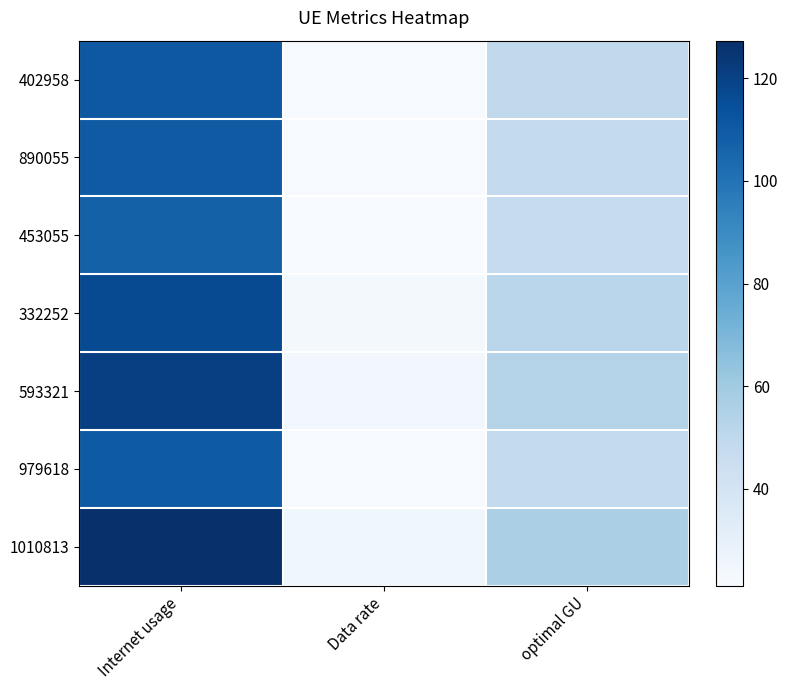

Reading right to left, transcribe all the data shown in this chart.

402958: optimal GU=49.1	Data rate=21.8	Internet usage=110.8
890055: optimal GU=48.9	Data rate=21.7	Internet usage=110.3
453055: optimal GU=47.6	Data rate=21.1	Internet usage=107.4
332252: optimal GU=51.5	Data rate=22.8	Internet usage=116.2
593321: optimal GU=53.5	Data rate=23.7	Internet usage=120.8
979618: optimal GU=48.7	Data rate=21.6	Internet usage=109.9
1010813: optimal GU=56.4	Data rate=25.0	Internet usage=127.3